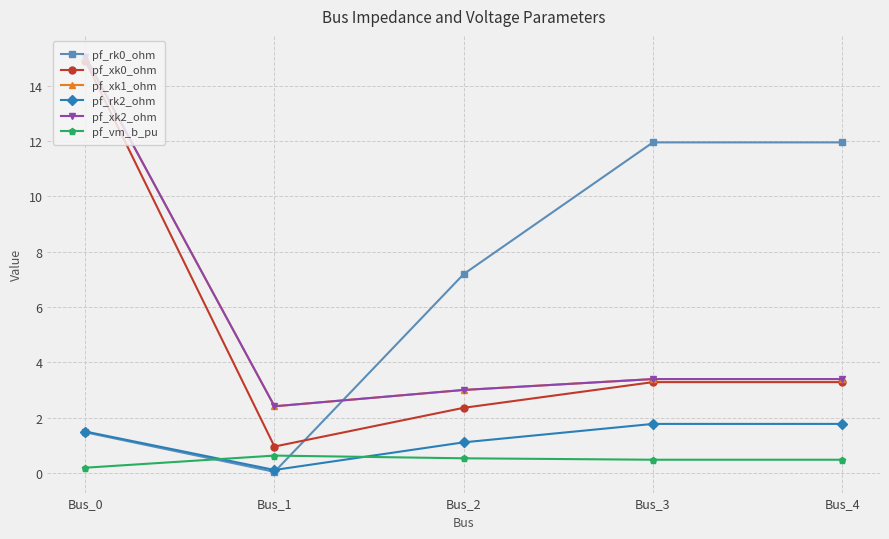

True or false: pf_xk2_ohm has a value of 0.8 at Bus_3.

False